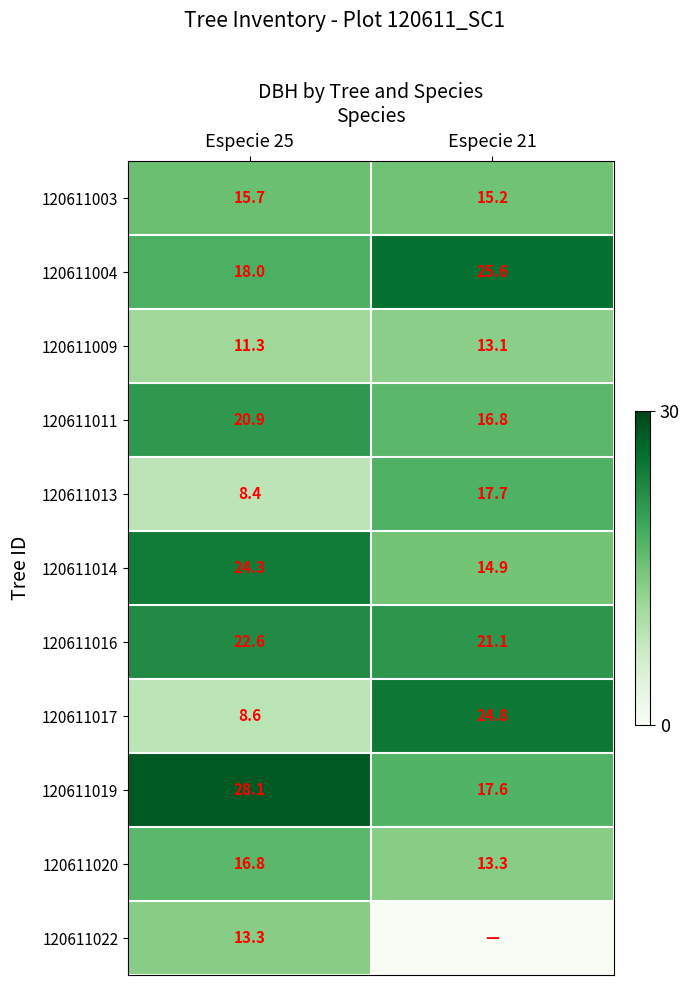

At which label does 120611020 first exceed 16?

Especie 25